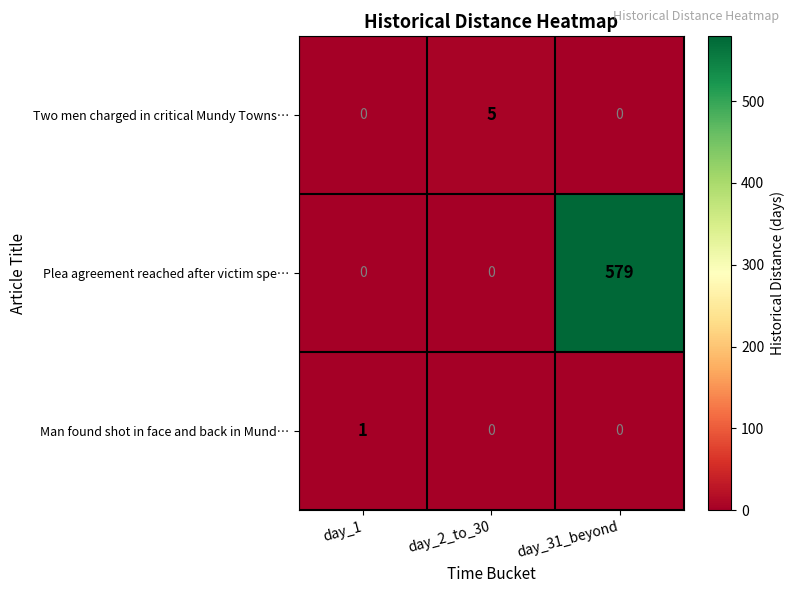

What is the total value across all series at day_2_to_30?

5